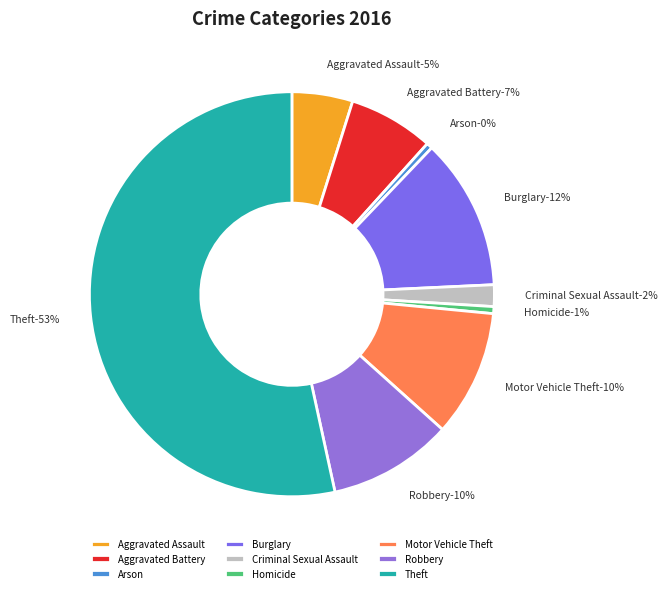

Count the number of slices in the pie.

9